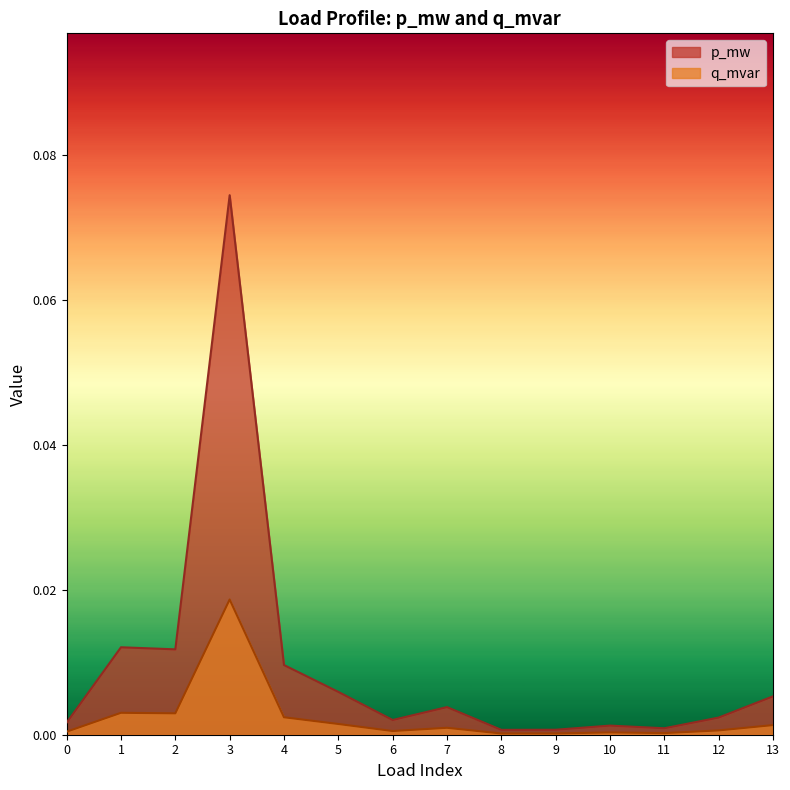

True or false: q_mvar and p_mw intersect in this chart.

False